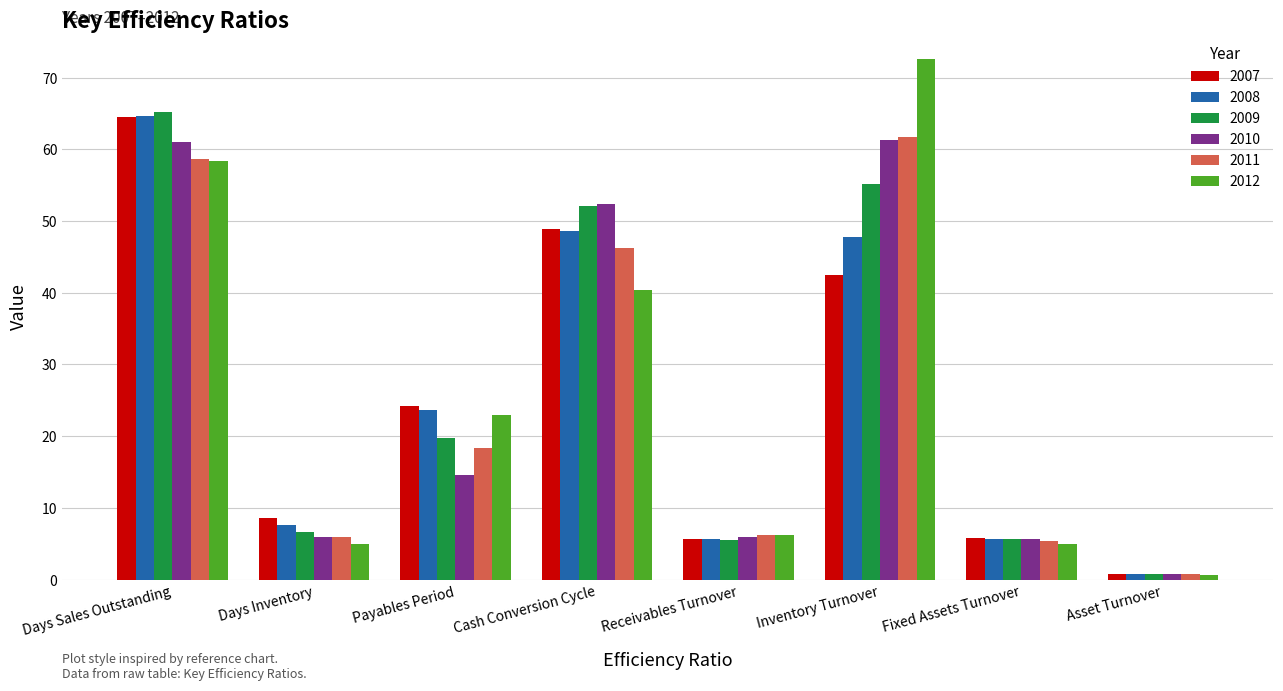

What is the label of the 7th bar from the left?

Fixed Assets Turnover